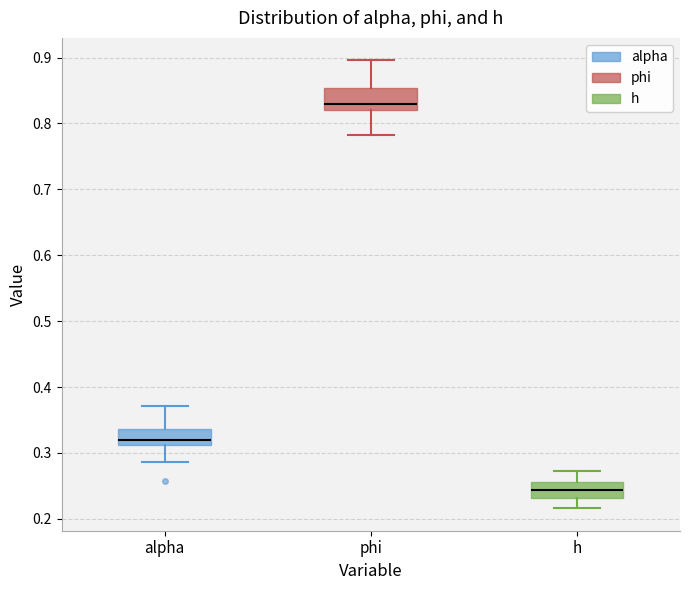

Reading left to right, transcribe this box plot: for each box, give where its median line is, the range the box spans, and where its two whiskers end, as read against the y-axis. The values are not printed on the chart, so give them approximately, as read against the axis.

alpha: median 0.32, box 0.31 to 0.34, whiskers 0.29 to 0.37
phi: median 0.83, box 0.82 to 0.85, whiskers 0.78 to 0.90
h: median 0.24, box 0.23 to 0.26, whiskers 0.22 to 0.27